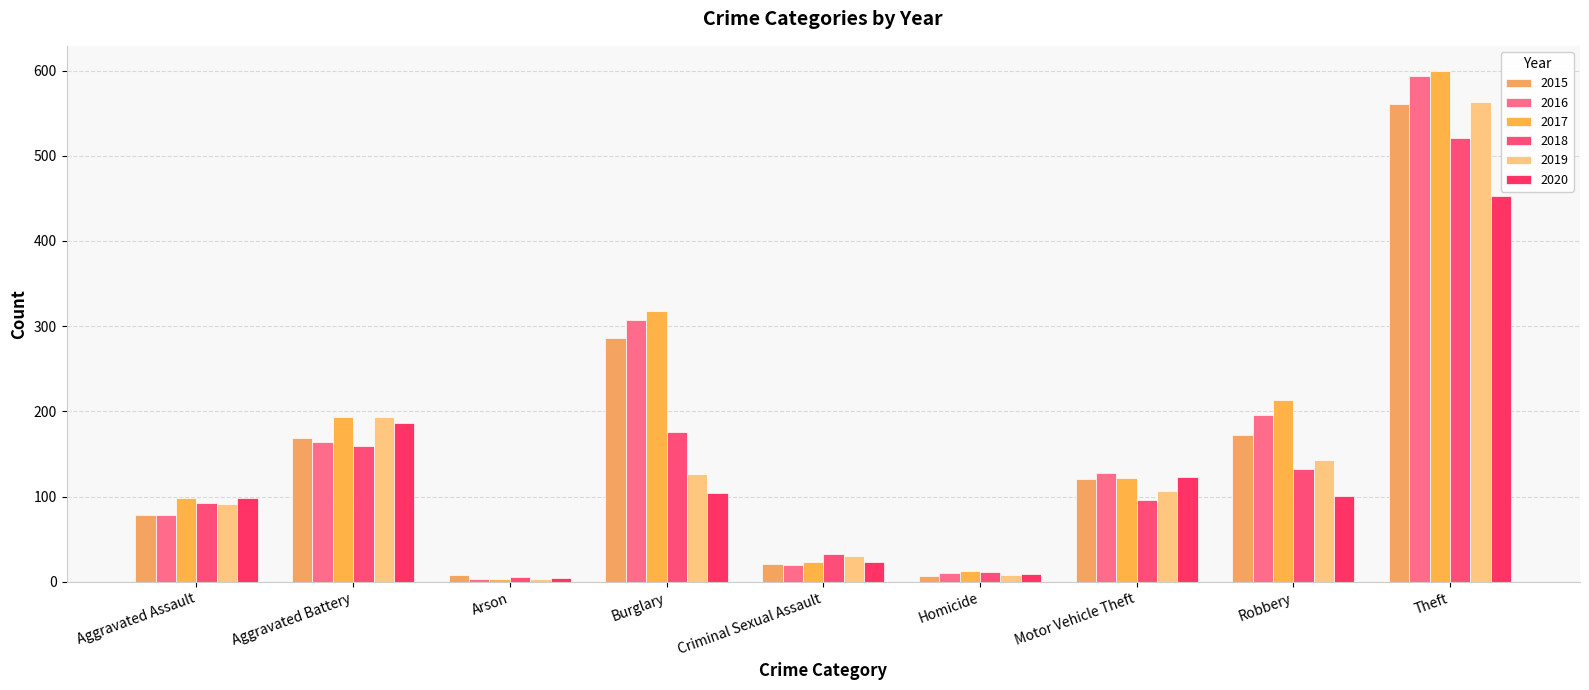

Which category has the lowest value across all series?

Arson